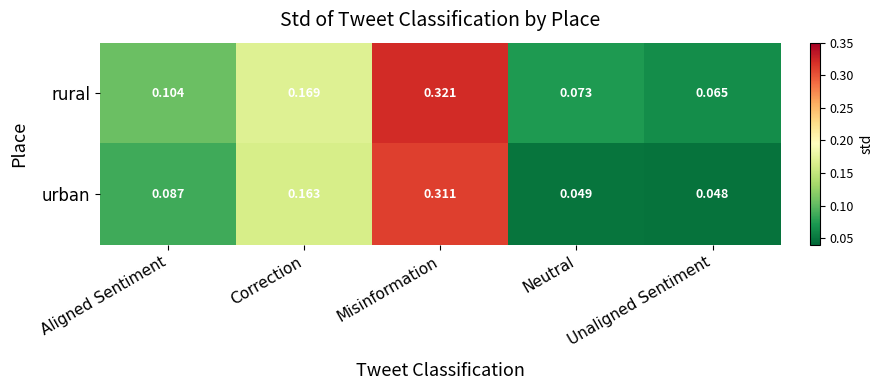

At which category is the sum across all series the highest?

Misinformation